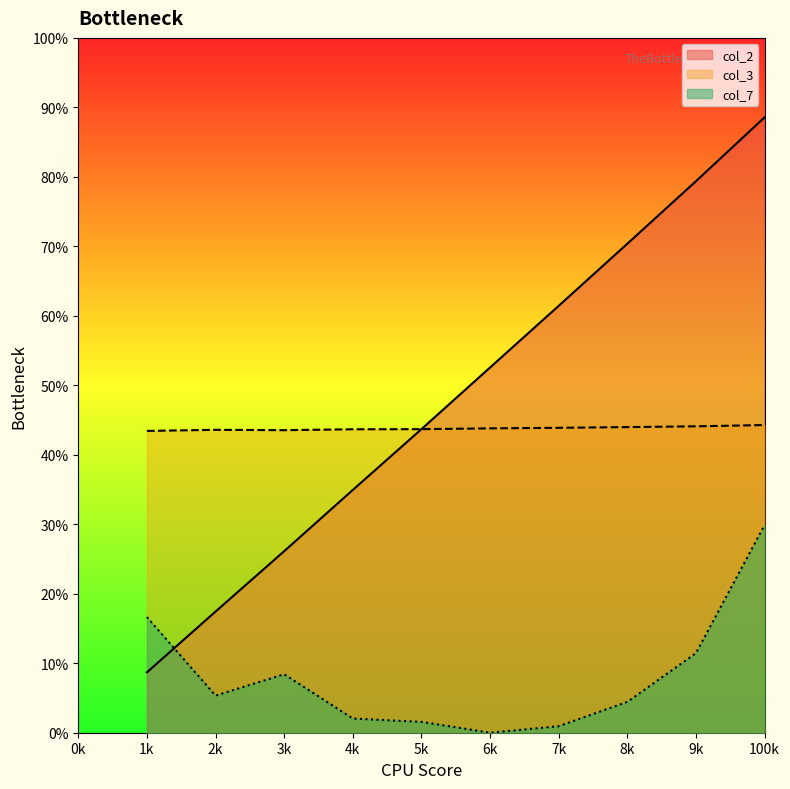

What are all the series names shown in the legend?

col_2, col_3, col_7